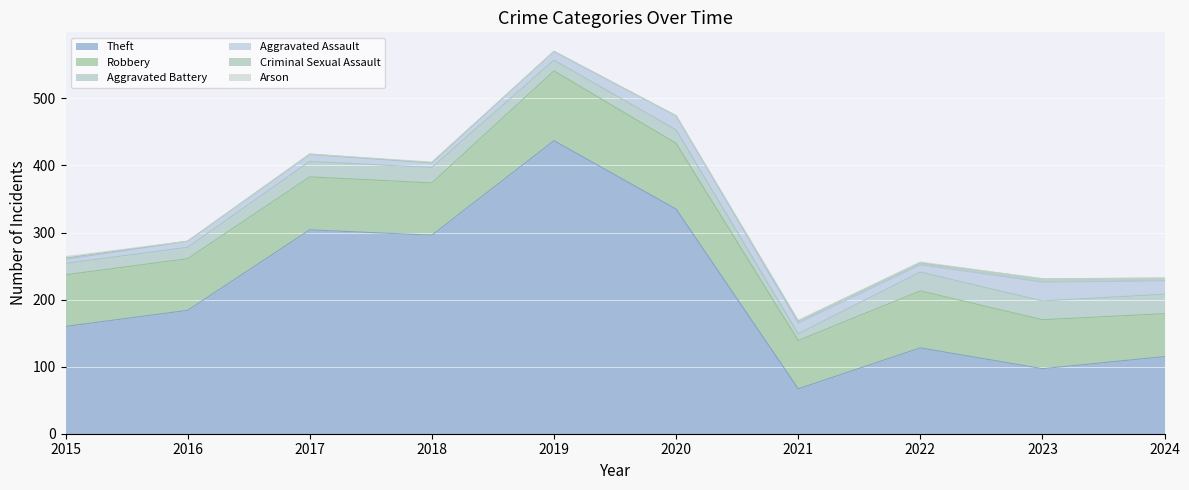

What is the average value of the Aggravated Assault series?

14